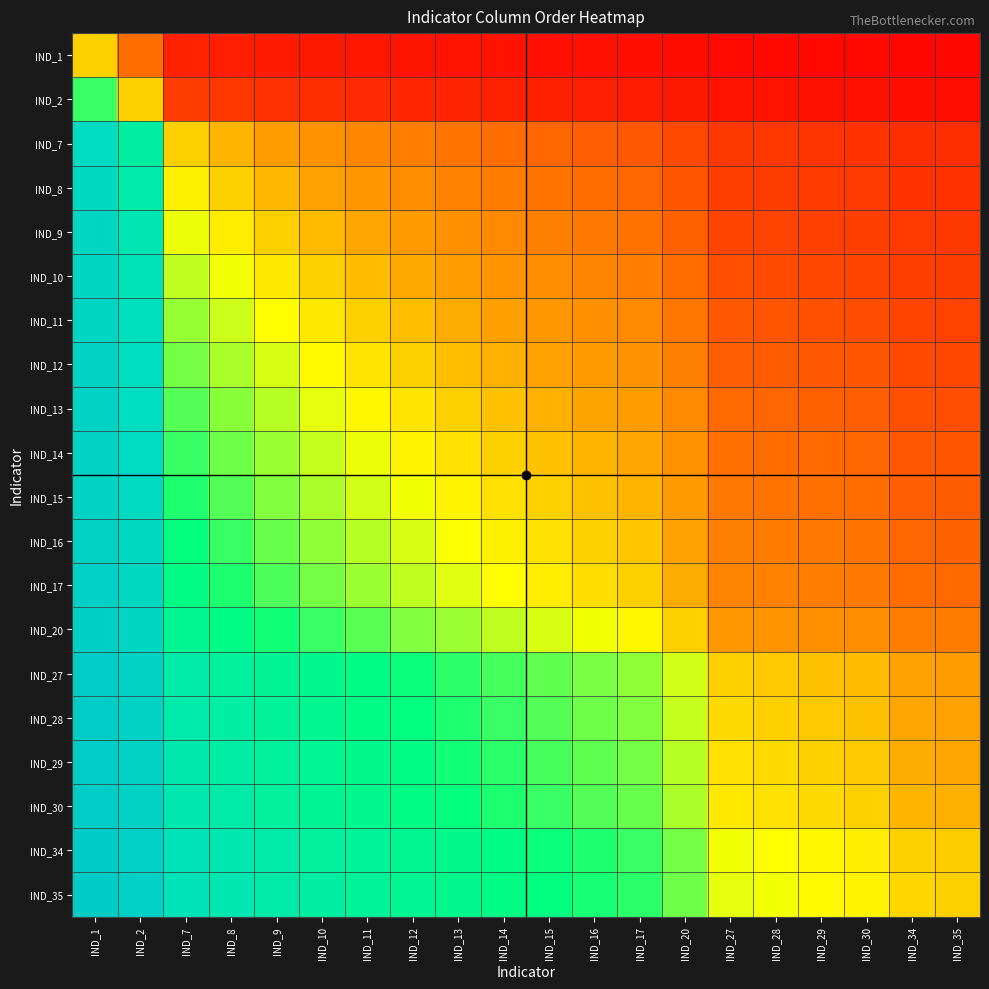

Reading left to right, transcribe all the data shown in this chart.

IND_1: IND_1=0.5	IND_2=0.3	IND_7=0.1	IND_8=0.1	IND_9=0.1	IND_10=0.1	IND_11=0.1	IND_12=0.1	IND_13=0.1	IND_14=0.1	IND_15=0.1	IND_16=0.1	IND_17=0.1	IND_20=0.0	IND_27=0.0	IND_28=0.0	IND_29=0.0	IND_30=0.0	IND_34=0.0	IND_35=0.0
IND_2: IND_1=0.7	IND_2=0.5	IND_7=0.2	IND_8=0.2	IND_9=0.2	IND_10=0.2	IND_11=0.2	IND_12=0.1	IND_13=0.1	IND_14=0.1	IND_15=0.1	IND_16=0.1	IND_17=0.1	IND_20=0.1	IND_27=0.1	IND_28=0.1	IND_29=0.1	IND_30=0.1	IND_34=0.1	IND_35=0.1
IND_7: IND_1=0.9	IND_2=0.8	IND_7=0.5	IND_8=0.5	IND_9=0.4	IND_10=0.4	IND_11=0.4	IND_12=0.4	IND_13=0.3	IND_14=0.3	IND_15=0.3	IND_16=0.3	IND_17=0.3	IND_20=0.3	IND_27=0.2	IND_28=0.2	IND_29=0.2	IND_30=0.2	IND_34=0.2	IND_35=0.2
IND_8: IND_1=0.9	IND_2=0.8	IND_7=0.5	IND_8=0.5	IND_9=0.5	IND_10=0.4	IND_11=0.4	IND_12=0.4	IND_13=0.4	IND_14=0.4	IND_15=0.3	IND_16=0.3	IND_17=0.3	IND_20=0.3	IND_27=0.2	IND_28=0.2	IND_29=0.2	IND_30=0.2	IND_34=0.2	IND_35=0.2
IND_9: IND_1=0.9	IND_2=0.8	IND_7=0.6	IND_8=0.5	IND_9=0.5	IND_10=0.5	IND_11=0.4	IND_12=0.4	IND_13=0.4	IND_14=0.4	IND_15=0.4	IND_16=0.4	IND_17=0.3	IND_20=0.3	IND_27=0.2	IND_28=0.2	IND_29=0.2	IND_30=0.2	IND_34=0.2	IND_35=0.2
IND_10: IND_1=0.9	IND_2=0.8	IND_7=0.6	IND_8=0.6	IND_9=0.5	IND_10=0.5	IND_11=0.5	IND_12=0.5	IND_13=0.4	IND_14=0.4	IND_15=0.4	IND_16=0.4	IND_17=0.4	IND_20=0.3	IND_27=0.3	IND_28=0.3	IND_29=0.3	IND_30=0.2	IND_34=0.2	IND_35=0.2
IND_11: IND_1=0.9	IND_2=0.8	IND_7=0.6	IND_8=0.6	IND_9=0.5	IND_10=0.5	IND_11=0.5	IND_12=0.5	IND_13=0.5	IND_14=0.4	IND_15=0.4	IND_16=0.4	IND_17=0.4	IND_20=0.4	IND_27=0.3	IND_28=0.3	IND_29=0.3	IND_30=0.3	IND_34=0.2	IND_35=0.2
IND_12: IND_1=0.9	IND_2=0.9	IND_7=0.6	IND_8=0.6	IND_9=0.6	IND_10=0.5	IND_11=0.5	IND_12=0.5	IND_13=0.5	IND_14=0.5	IND_15=0.4	IND_16=0.4	IND_17=0.4	IND_20=0.4	IND_27=0.3	IND_28=0.3	IND_29=0.3	IND_30=0.3	IND_34=0.3	IND_35=0.3
IND_13: IND_1=0.9	IND_2=0.9	IND_7=0.6	IND_8=0.6	IND_9=0.6	IND_10=0.6	IND_11=0.5	IND_12=0.5	IND_13=0.5	IND_14=0.5	IND_15=0.5	IND_16=0.4	IND_17=0.4	IND_20=0.4	IND_27=0.3	IND_28=0.3	IND_29=0.3	IND_30=0.3	IND_34=0.3	IND_35=0.3
IND_14: IND_1=0.9	IND_2=0.9	IND_7=0.7	IND_8=0.6	IND_9=0.6	IND_10=0.6	IND_11=0.6	IND_12=0.5	IND_13=0.5	IND_14=0.5	IND_15=0.5	IND_16=0.5	IND_17=0.5	IND_20=0.4	IND_27=0.3	IND_28=0.3	IND_29=0.3	IND_30=0.3	IND_34=0.3	IND_35=0.3
IND_15: IND_1=0.9	IND_2=0.9	IND_7=0.7	IND_8=0.7	IND_9=0.6	IND_10=0.6	IND_11=0.6	IND_12=0.6	IND_13=0.5	IND_14=0.5	IND_15=0.5	IND_16=0.5	IND_17=0.5	IND_20=0.4	IND_27=0.4	IND_28=0.3	IND_29=0.3	IND_30=0.3	IND_34=0.3	IND_35=0.3
IND_16: IND_1=0.9	IND_2=0.9	IND_7=0.7	IND_8=0.7	IND_9=0.6	IND_10=0.6	IND_11=0.6	IND_12=0.6	IND_13=0.6	IND_14=0.5	IND_15=0.5	IND_16=0.5	IND_17=0.5	IND_20=0.4	IND_27=0.4	IND_28=0.4	IND_29=0.4	IND_30=0.3	IND_34=0.3	IND_35=0.3
IND_17: IND_1=0.9	IND_2=0.9	IND_7=0.7	IND_8=0.7	IND_9=0.7	IND_10=0.6	IND_11=0.6	IND_12=0.6	IND_13=0.6	IND_14=0.5	IND_15=0.5	IND_16=0.5	IND_17=0.5	IND_20=0.5	IND_27=0.4	IND_28=0.4	IND_29=0.4	IND_30=0.4	IND_34=0.3	IND_35=0.3
IND_20: IND_1=1.0	IND_2=0.9	IND_7=0.7	IND_8=0.7	IND_9=0.7	IND_10=0.7	IND_11=0.6	IND_12=0.6	IND_13=0.6	IND_14=0.6	IND_15=0.6	IND_16=0.6	IND_17=0.5	IND_20=0.5	IND_27=0.4	IND_28=0.4	IND_29=0.4	IND_30=0.4	IND_34=0.4	IND_35=0.4
IND_27: IND_1=1.0	IND_2=0.9	IND_7=0.8	IND_8=0.8	IND_9=0.7	IND_10=0.7	IND_11=0.7	IND_12=0.7	IND_13=0.7	IND_14=0.7	IND_15=0.6	IND_16=0.6	IND_17=0.6	IND_20=0.6	IND_27=0.5	IND_28=0.5	IND_29=0.5	IND_30=0.5	IND_34=0.4	IND_35=0.4
IND_28: IND_1=1.0	IND_2=0.9	IND_7=0.8	IND_8=0.8	IND_9=0.8	IND_10=0.7	IND_11=0.7	IND_12=0.7	IND_13=0.7	IND_14=0.7	IND_15=0.7	IND_16=0.6	IND_17=0.6	IND_20=0.6	IND_27=0.5	IND_28=0.5	IND_29=0.5	IND_30=0.5	IND_34=0.5	IND_35=0.4
IND_29: IND_1=1.0	IND_2=0.9	IND_7=0.8	IND_8=0.8	IND_9=0.8	IND_10=0.7	IND_11=0.7	IND_12=0.7	IND_13=0.7	IND_14=0.7	IND_15=0.7	IND_16=0.6	IND_17=0.6	IND_20=0.6	IND_27=0.5	IND_28=0.5	IND_29=0.5	IND_30=0.5	IND_34=0.5	IND_35=0.5
IND_30: IND_1=1.0	IND_2=0.9	IND_7=0.8	IND_8=0.8	IND_9=0.8	IND_10=0.7	IND_11=0.7	IND_12=0.7	IND_13=0.7	IND_14=0.7	IND_15=0.7	IND_16=0.7	IND_17=0.6	IND_20=0.6	IND_27=0.5	IND_28=0.5	IND_29=0.5	IND_30=0.5	IND_34=0.5	IND_35=0.5
IND_34: IND_1=1.0	IND_2=0.9	IND_7=0.8	IND_8=0.8	IND_9=0.8	IND_10=0.8	IND_11=0.8	IND_12=0.7	IND_13=0.7	IND_14=0.7	IND_15=0.7	IND_16=0.7	IND_17=0.7	IND_20=0.6	IND_27=0.6	IND_28=0.5	IND_29=0.5	IND_30=0.5	IND_34=0.5	IND_35=0.5
IND_35: IND_1=1.0	IND_2=0.9	IND_7=0.8	IND_8=0.8	IND_9=0.8	IND_10=0.8	IND_11=0.8	IND_12=0.7	IND_13=0.7	IND_14=0.7	IND_15=0.7	IND_16=0.7	IND_17=0.7	IND_20=0.6	IND_27=0.6	IND_28=0.6	IND_29=0.5	IND_30=0.5	IND_34=0.5	IND_35=0.5